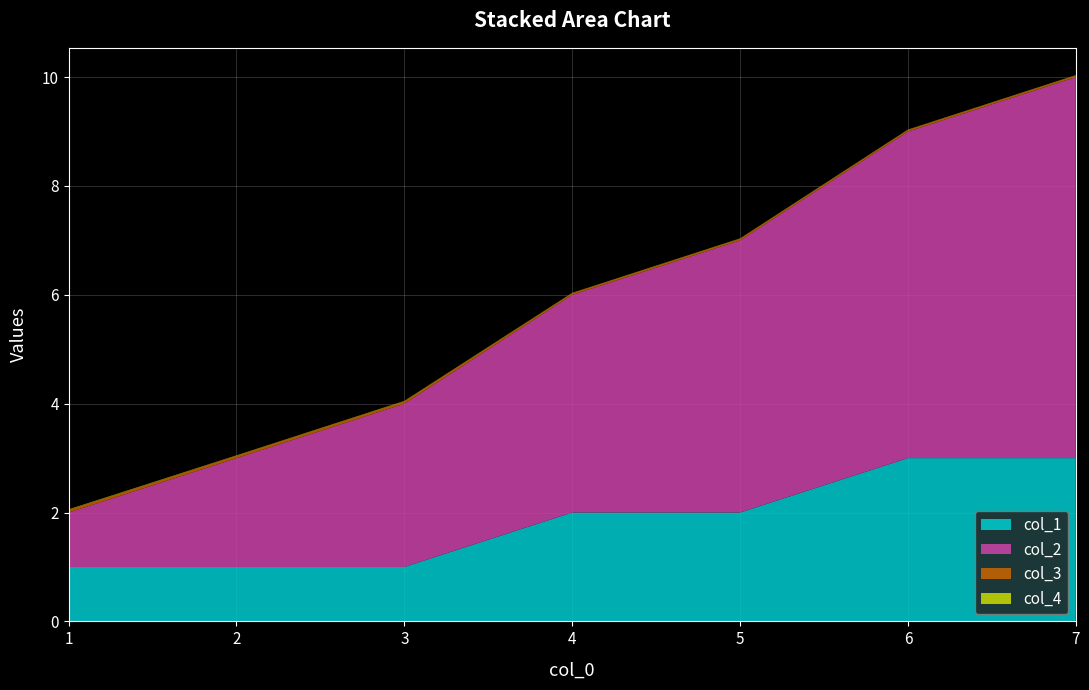

Reading left to right, list all the values displayed in this chart.

col_1: 0=1.0	1=1.0	2=1.0	3=2.0	4=2.0	5=3.0	6=3.0
col_2: 0=1.0	1=2.0	2=3.0	3=4.0	4=5.0	5=6.0	6=7.0
col_3: 0=0.1	1=0.0	2=0.0	3=0.0	4=0.0	5=0.0	6=0.0
col_4: 0=0.0	1=0.0	2=0.0	3=0.0	4=0.0	5=0.0	6=0.0